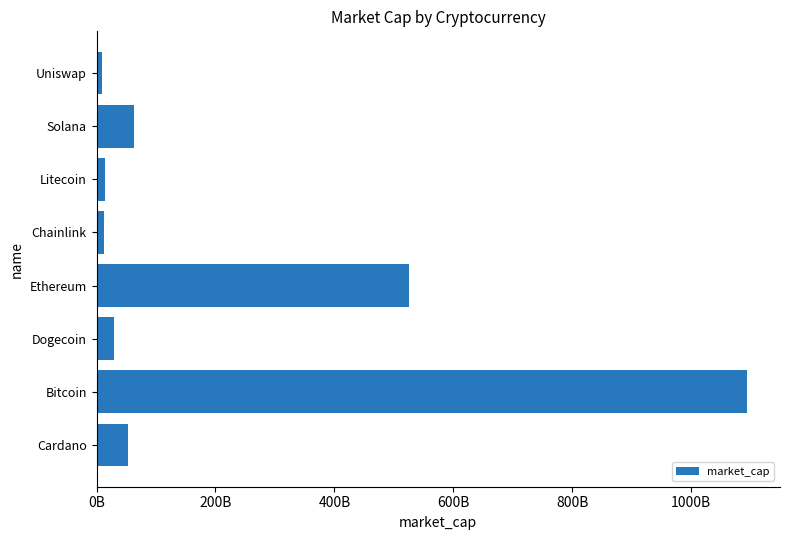

What is the difference between the maximum and minimum values?

1084964739579